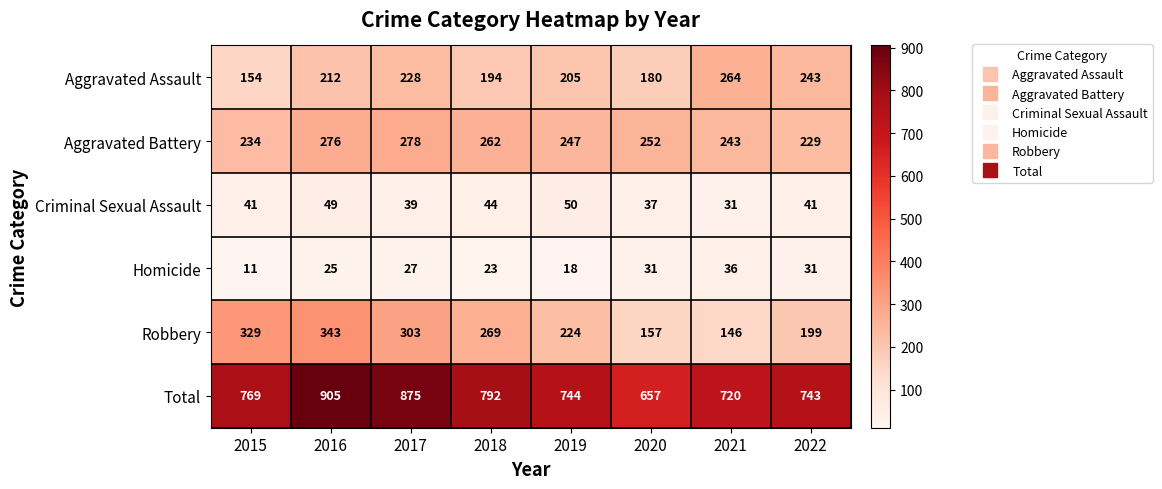

The value of Total at 2016 is 1325. True or false?

False